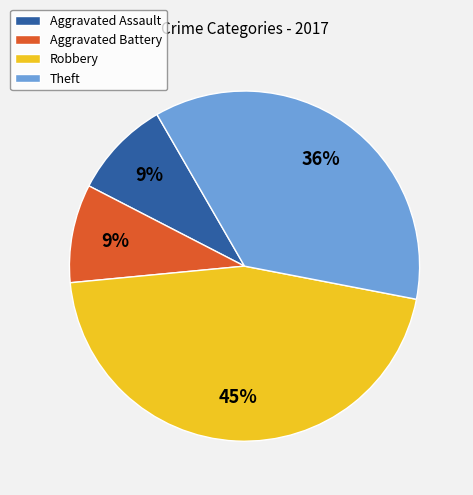

Which slice is the largest?

Robbery